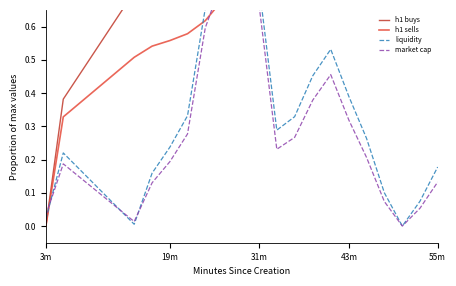

True or false: liquidity has a value of 0.2 at 19m.

True